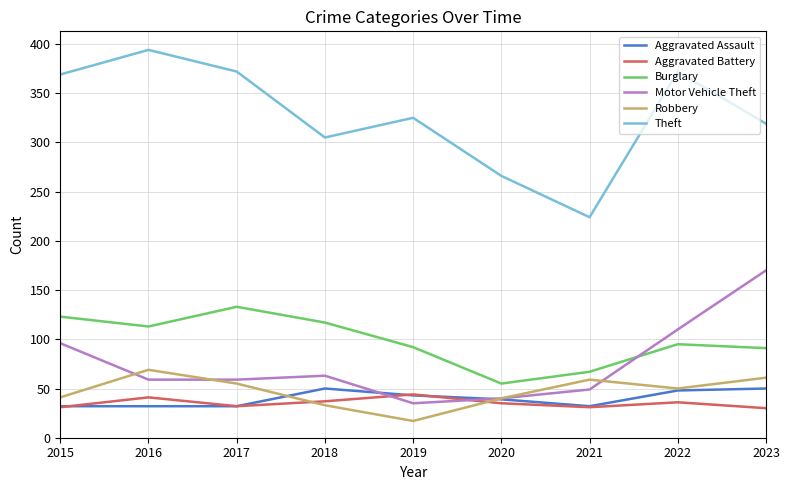

Which series has the largest total across all categories?

Theft